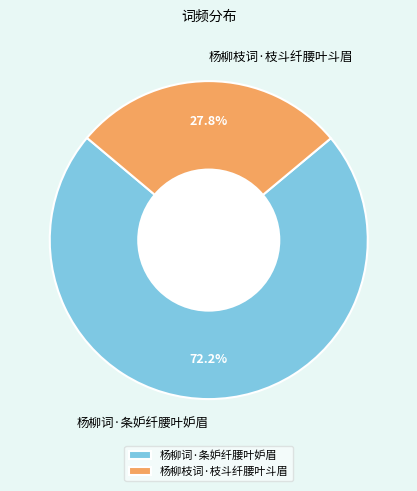

To the nearest percent, what portion does 杨柳词·条妒纤腰叶妒眉 represent?

72%